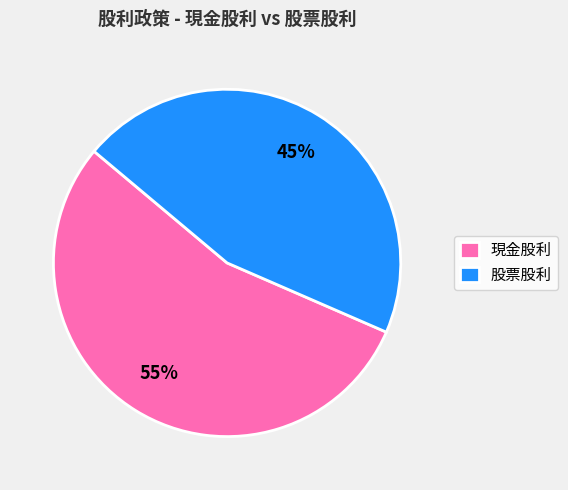

To the nearest percent, what portion does 現金股利 represent?

55%